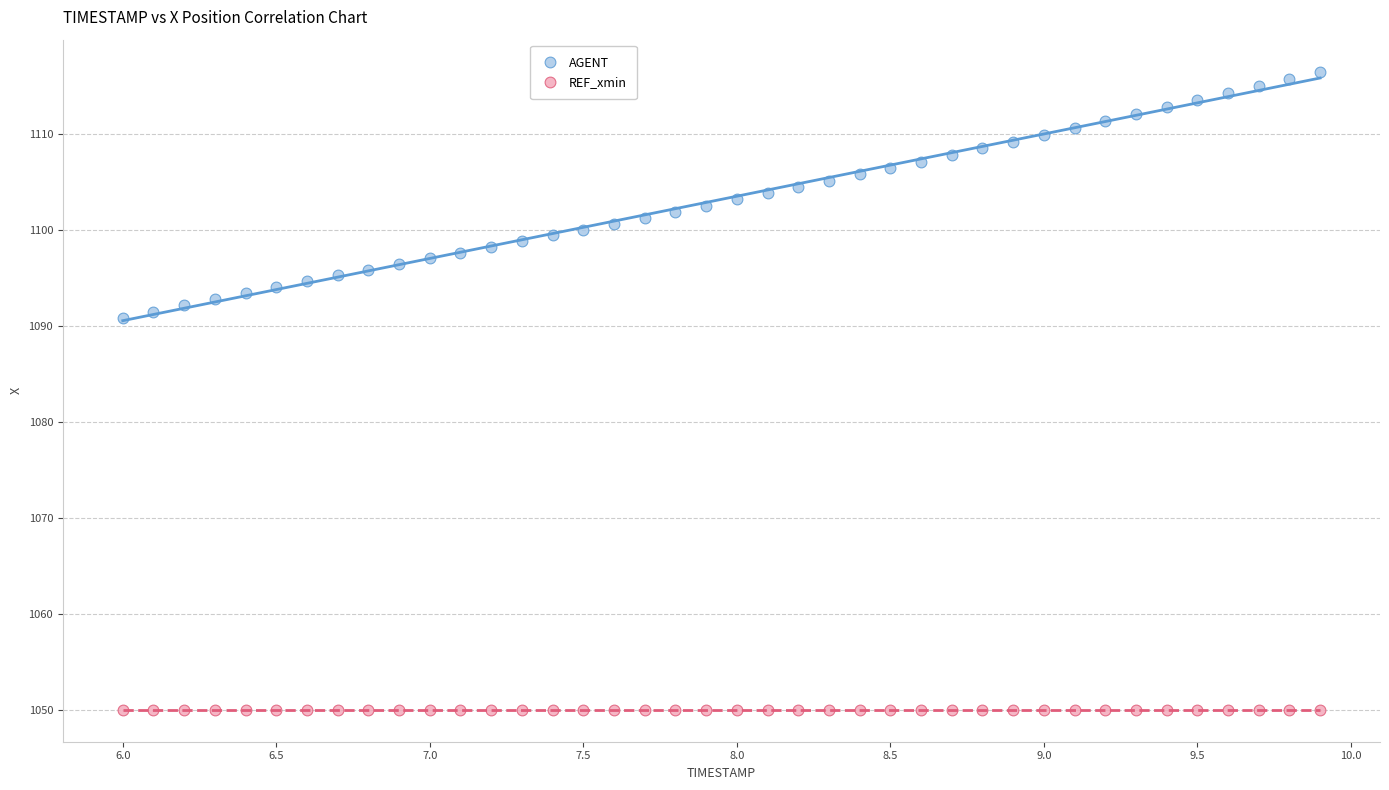

Which series contains the highest Y value?

AGENT